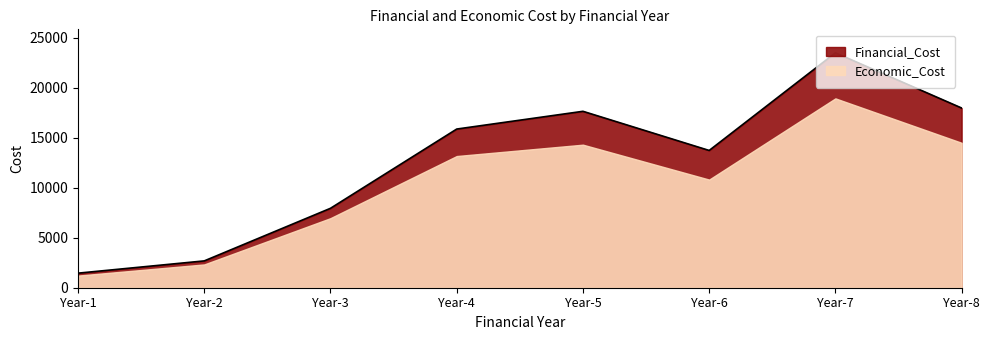

How many interior local valleys (lower than both neighbors) does the data have?

1